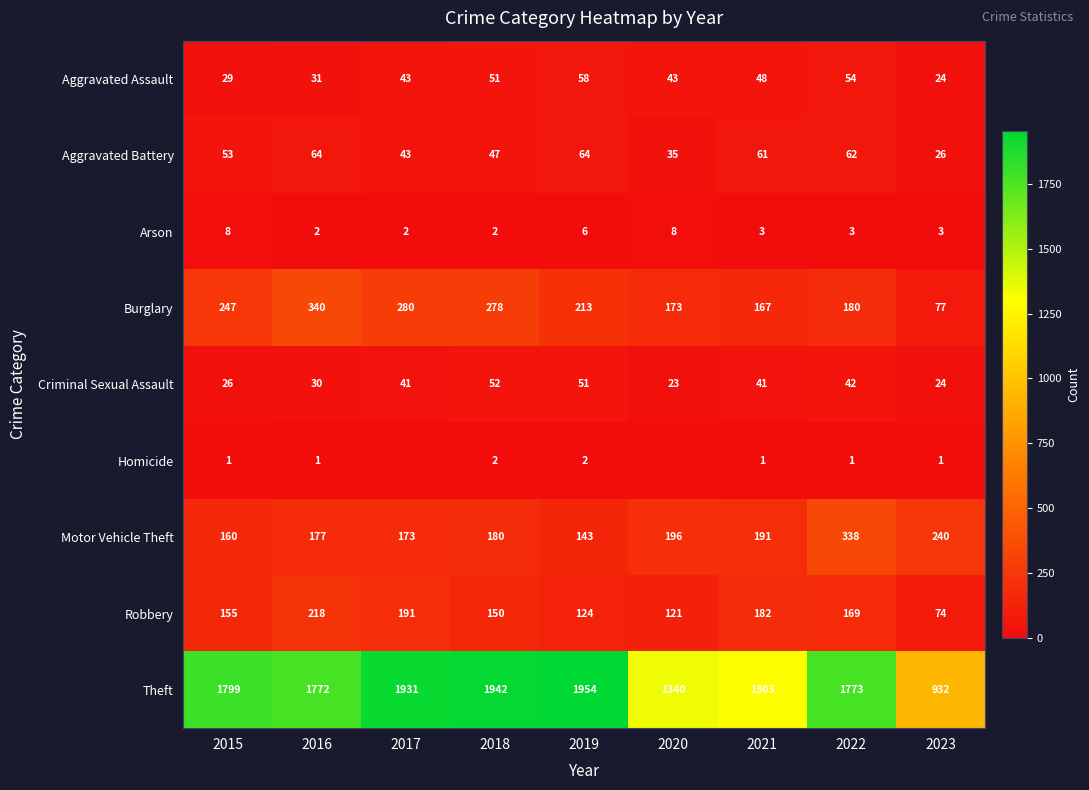

Between 2021 and 2022, which series saw the biggest shift?

Theft